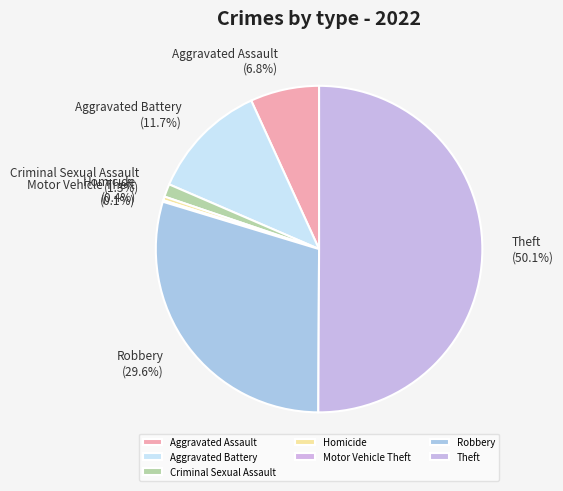

Between Homicide and Aggravated Battery, which is larger?

Aggravated Battery